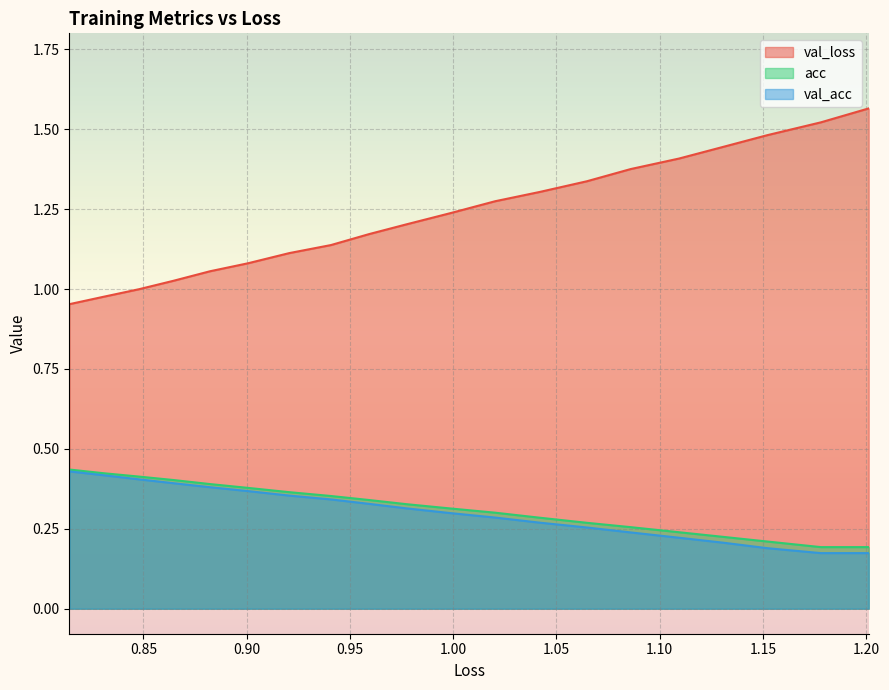

List the series in order of their peak value, highest first.

val_loss, acc, val_acc